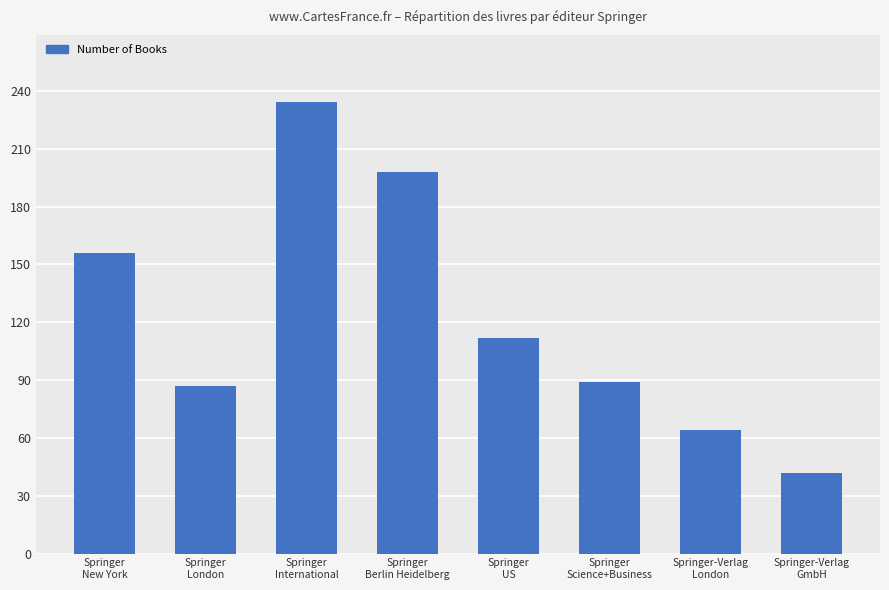

Between Springer
Science+Business and Springer
New York, which is larger?

Springer
New York